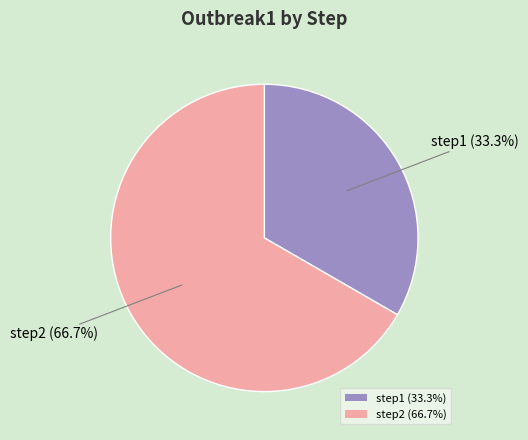

Does any single category account for the majority?

Yes